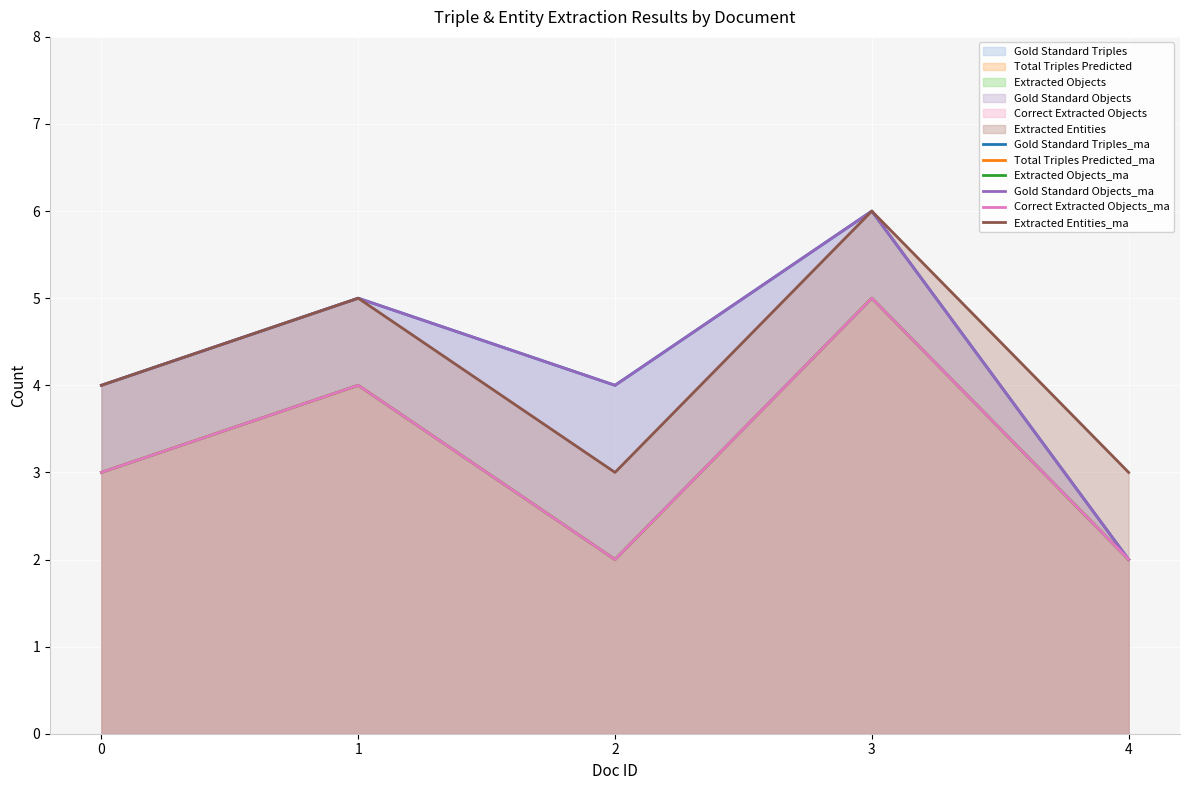

Where does the Total Triples Predicted (line) series first go above 3?

1